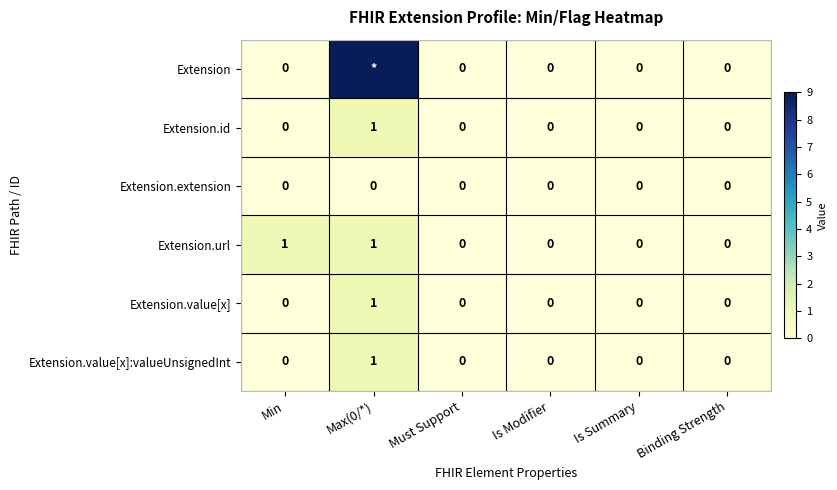

At how many categories does at least one series exceed 1?

1